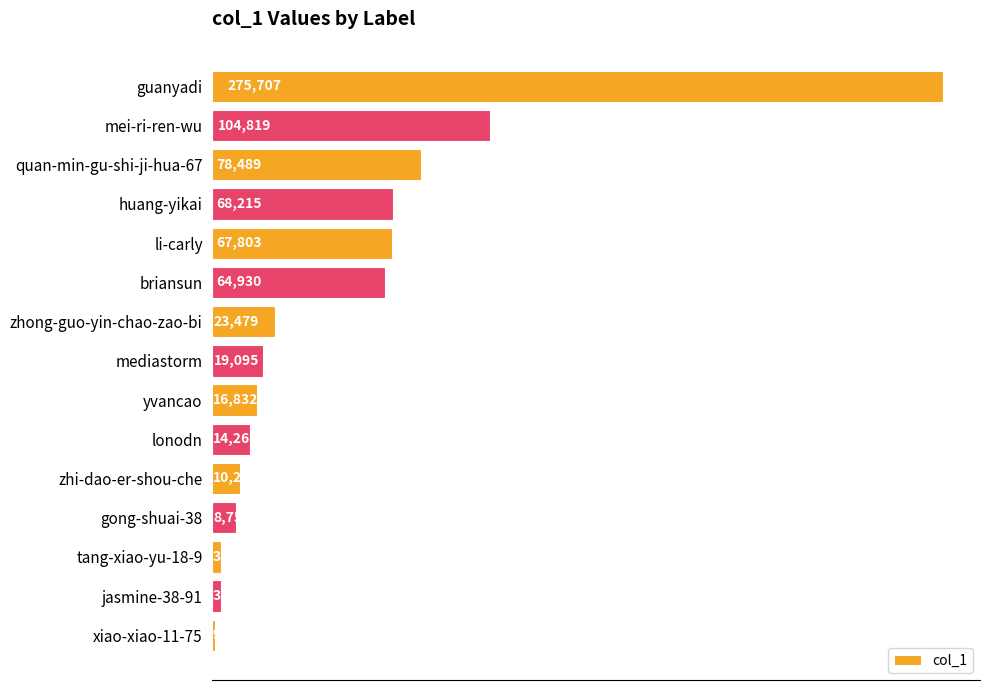

How many data points are less than 19095?

7